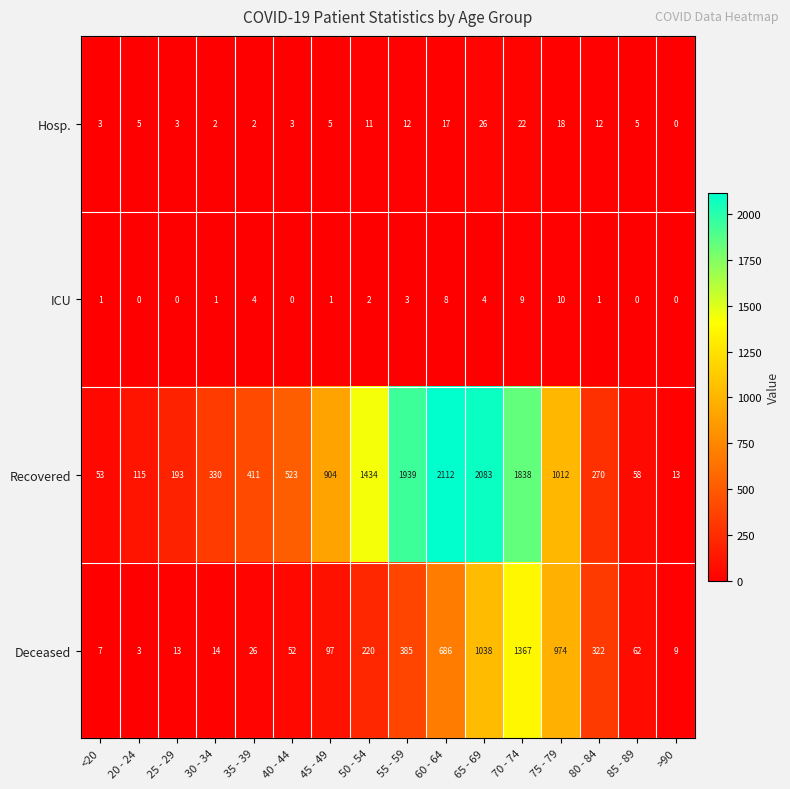

How many data points in Hosp. are less than 5?

6